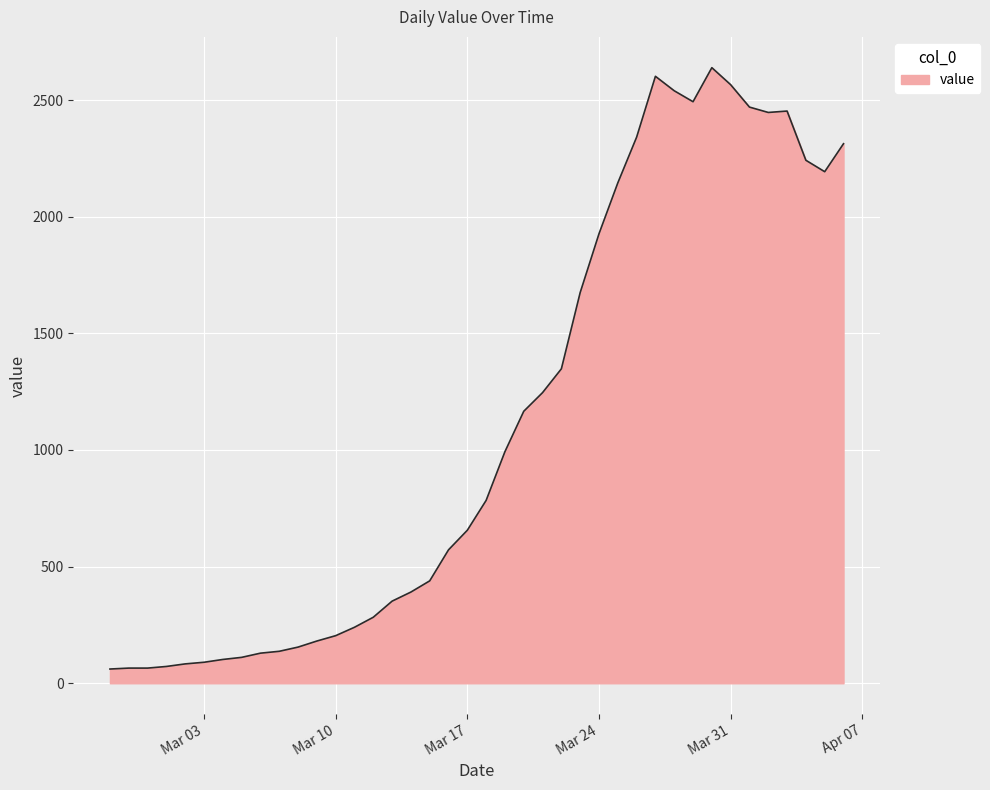

What is the maximum value shown in the chart?

2639